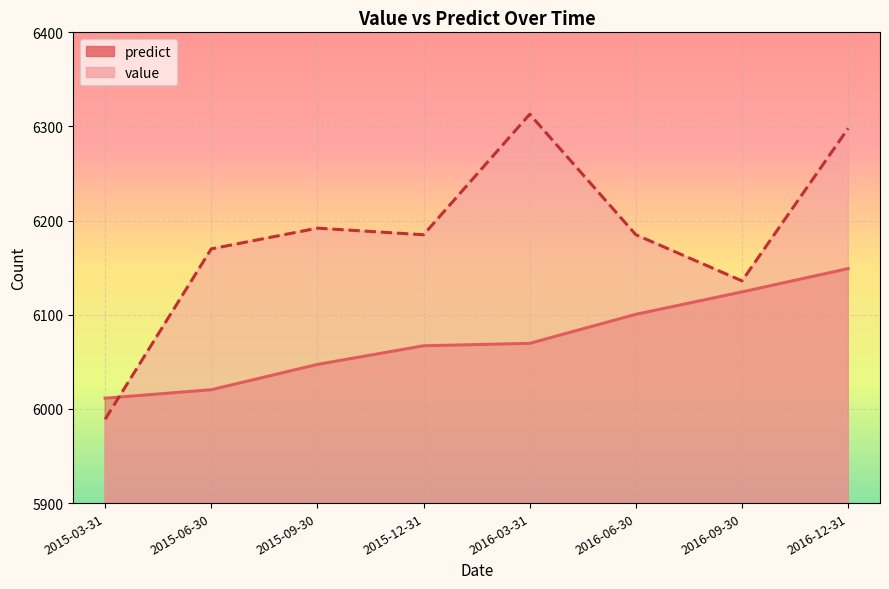

List the series in order of their overall mean, highest first.

value, predict